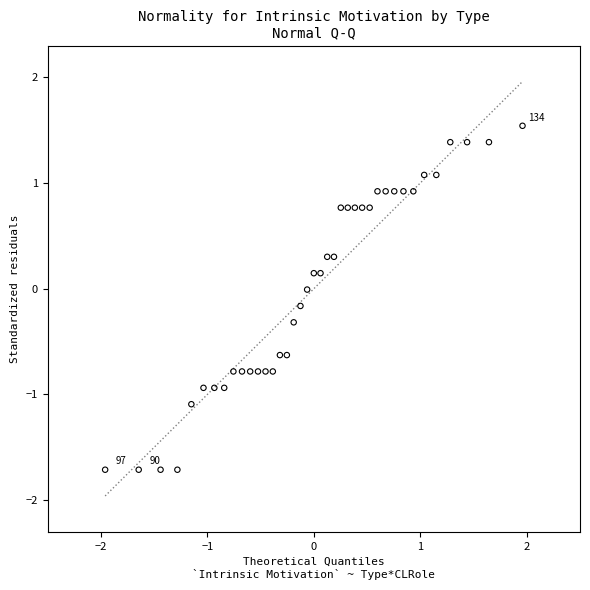

What is the range of X values (max minus min)?

3.9